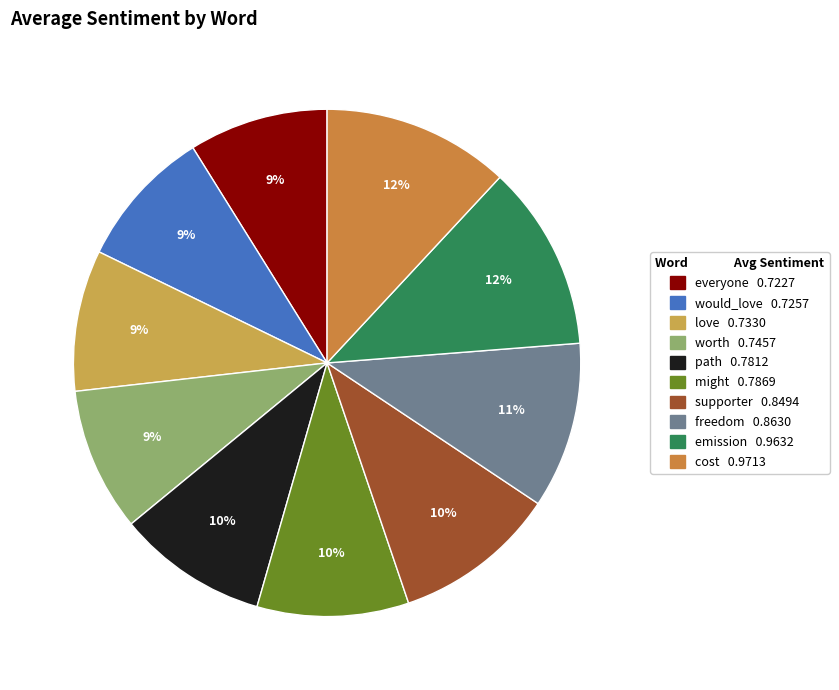

The might slice represents 3% of the pie. True or false?

False